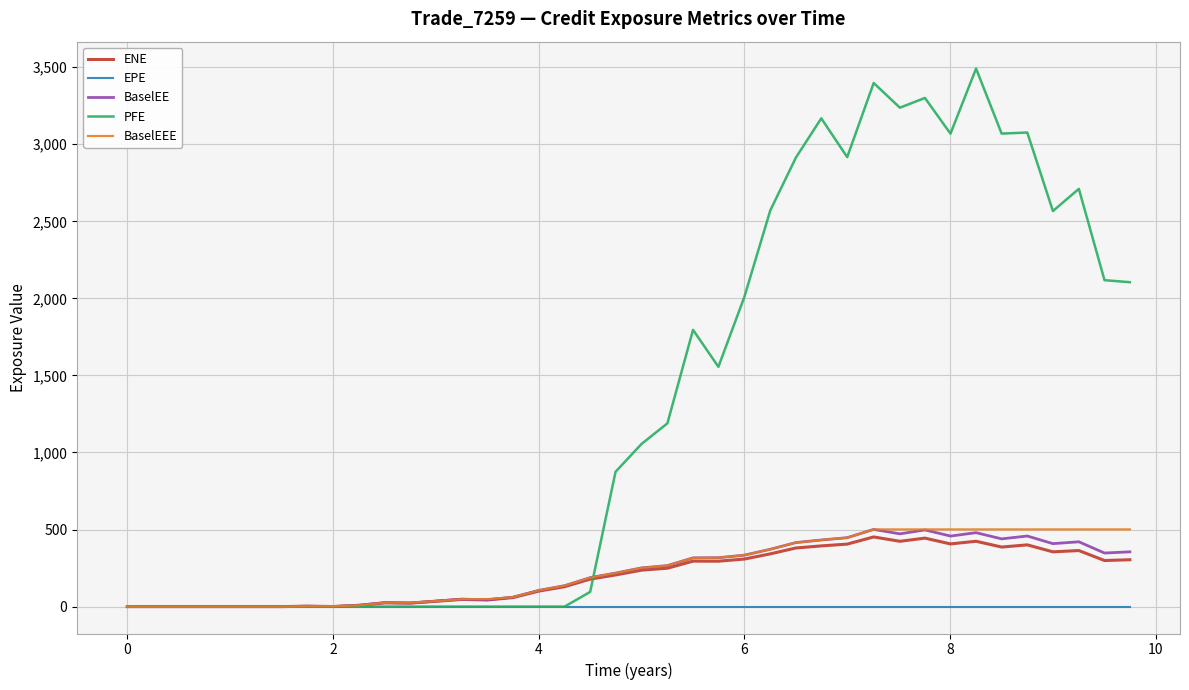

What is the maximum value for ENE?

452.0